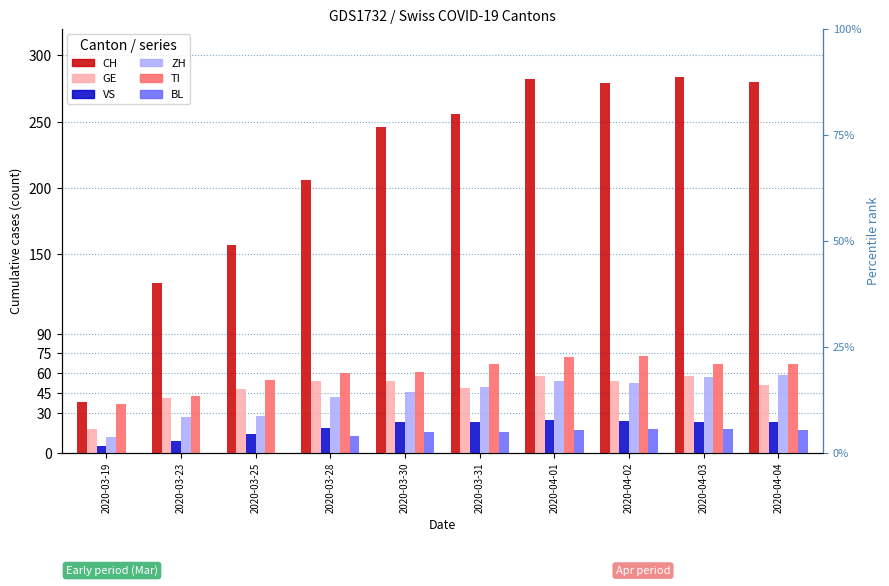

How many data points in GE are above 54?

2